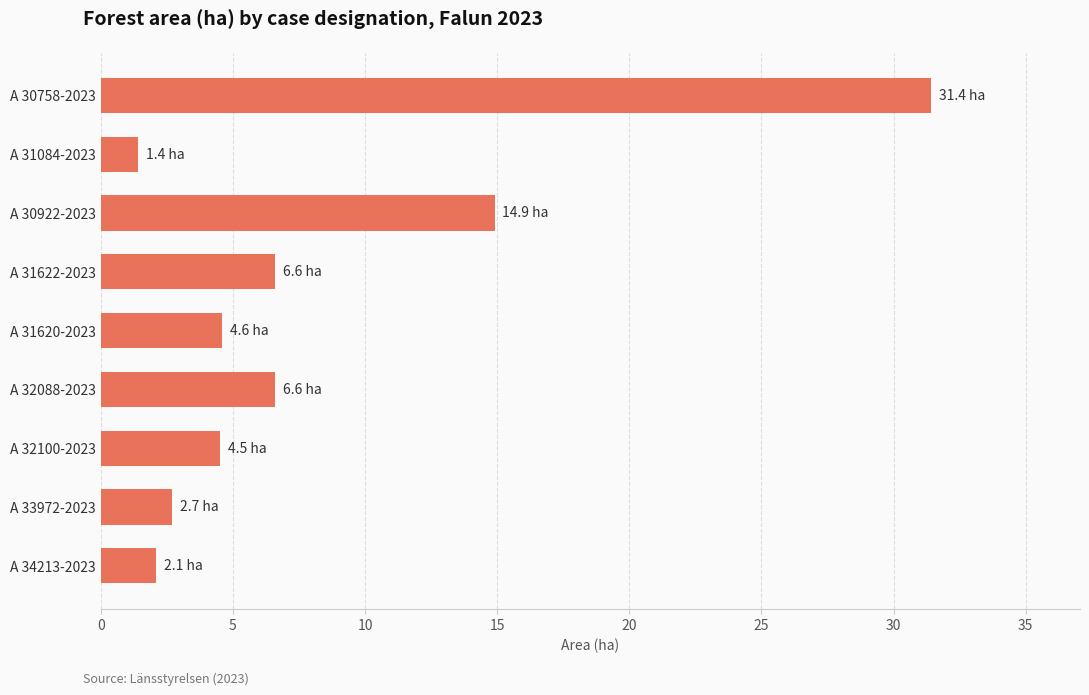

Which has a higher value, A 32088-2023 or A 31620-2023?

A 32088-2023